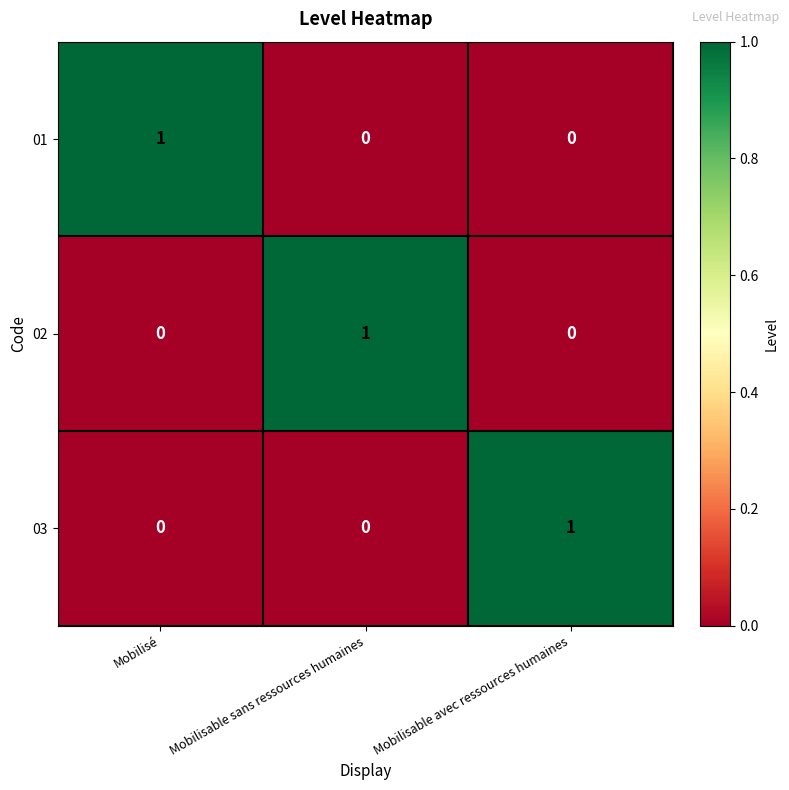

At which label does 02 reach its peak?

Mobilisable sans ressources humaines